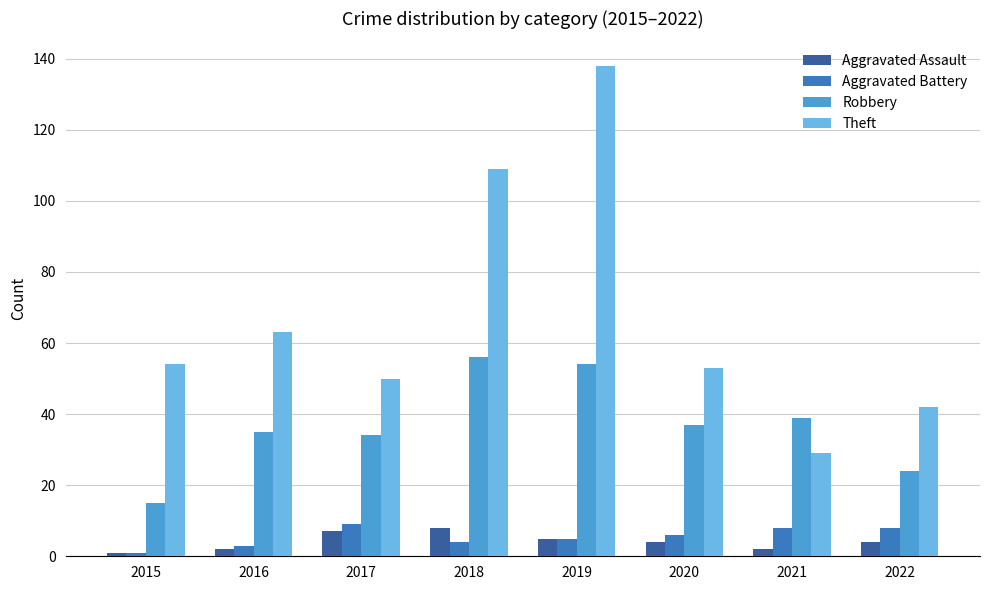

Is it true that Robbery equals 35 at 2016?

True